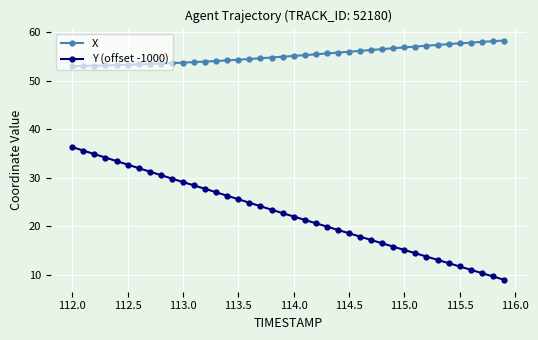

What is the minimum value for X?

53.0